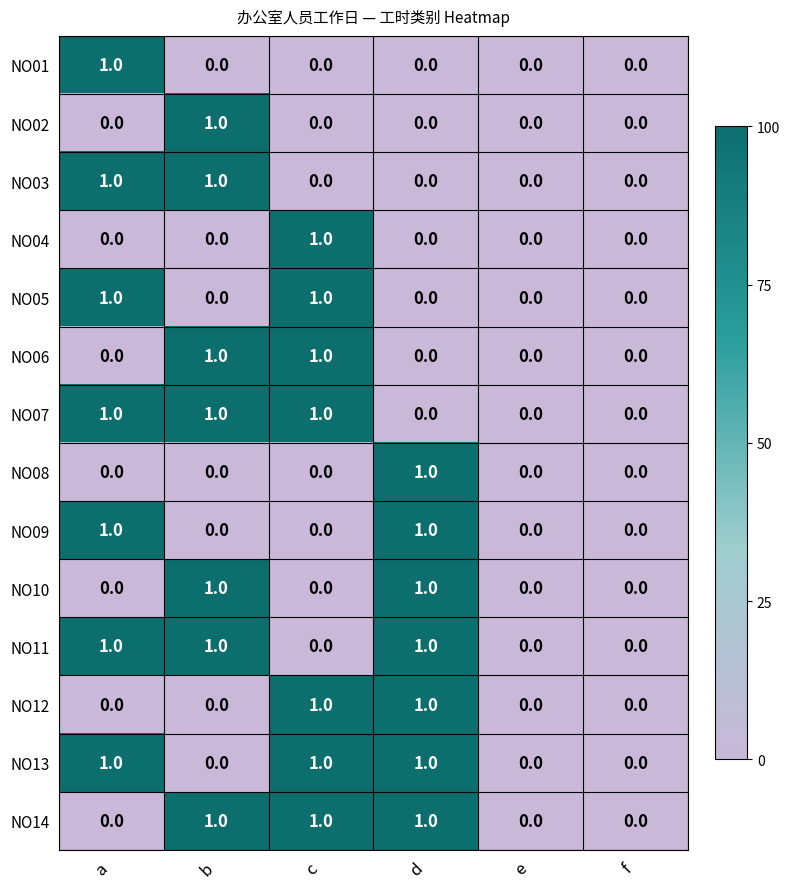

Count the NO07 values in the range 0 to 1.

6